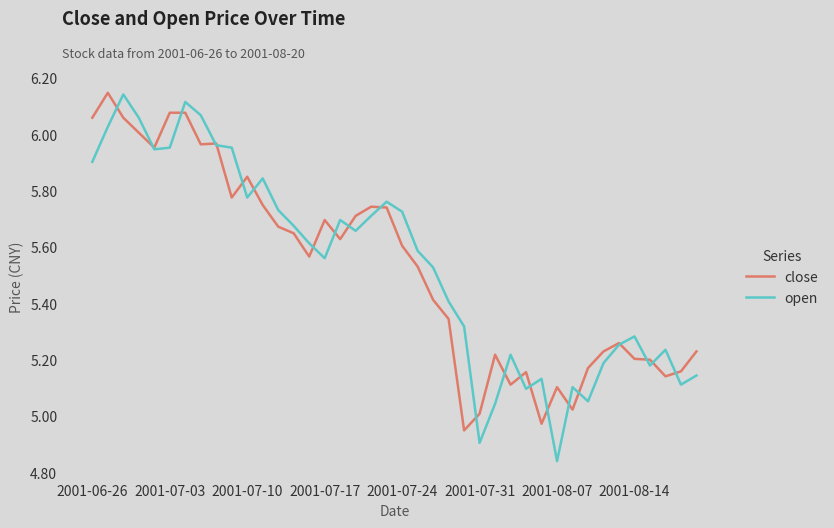

What are all the series names shown in the legend?

close, open